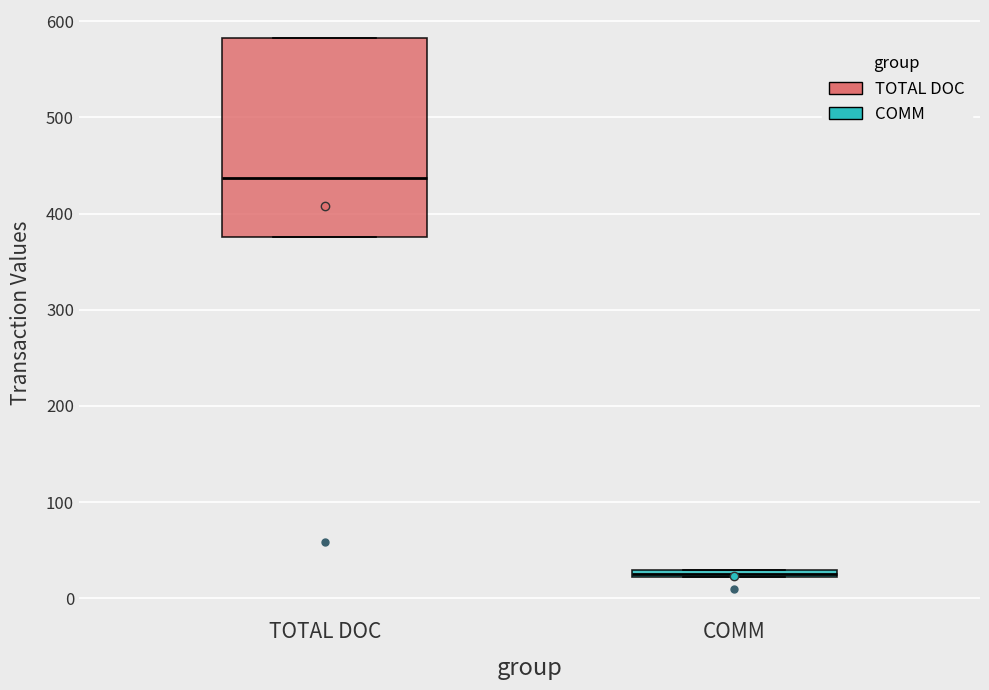

Comparing the boxes themselves (not the whiskers), which one is the tallest?

TOTAL DOC